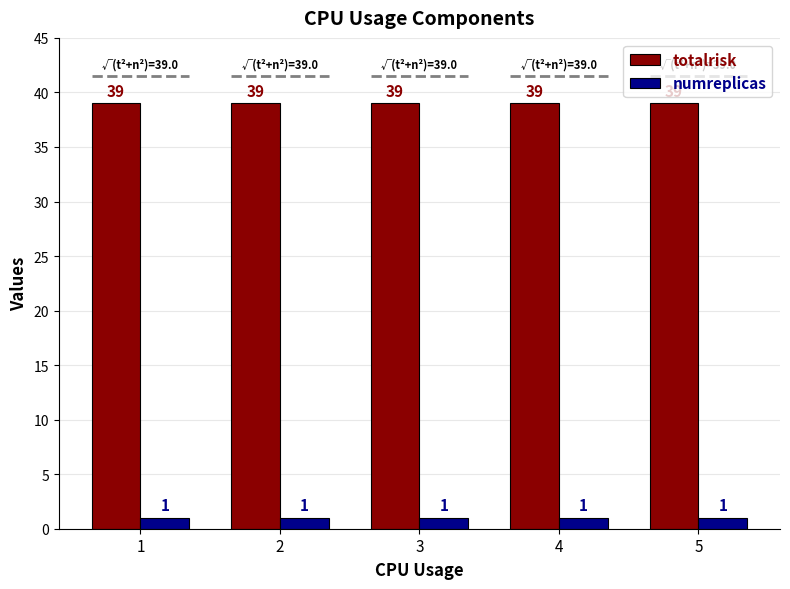

Count the number of data series in this chart.

2